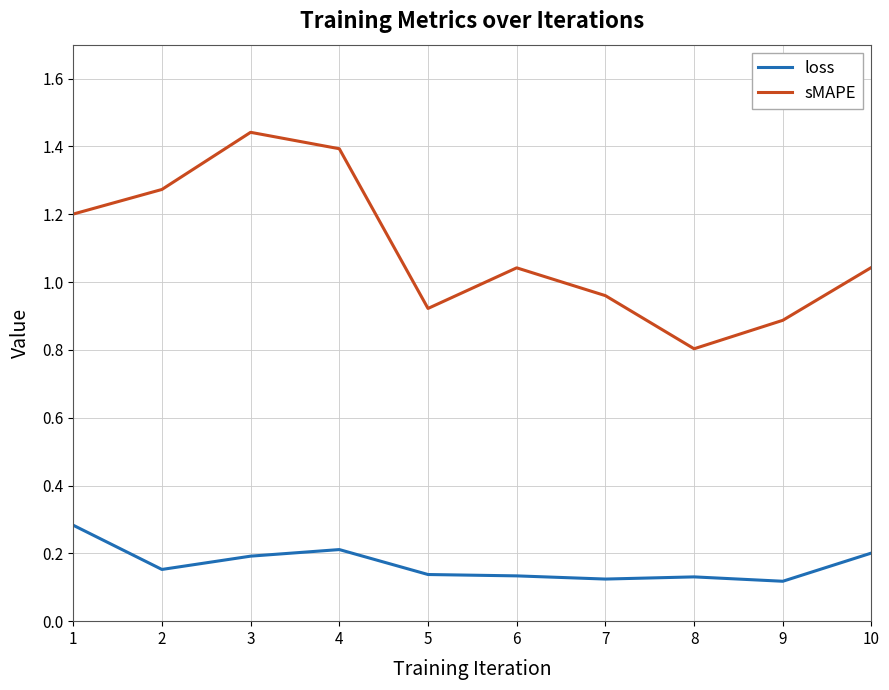

True or false: loss and sMAPE intersect in this chart.

False